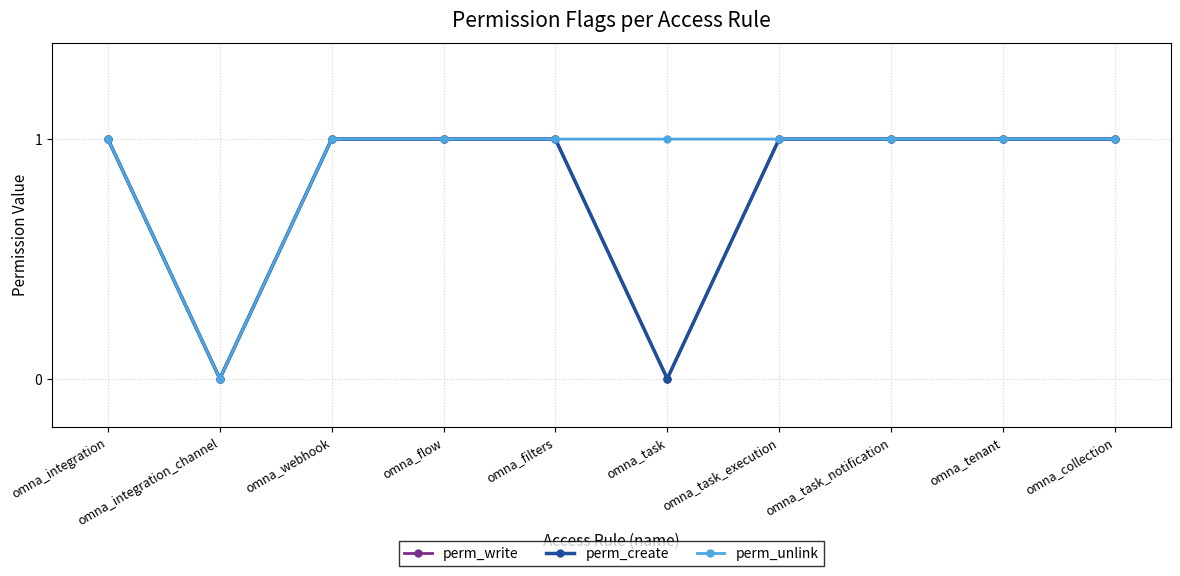

List the labels in order of perm_write value, smallest first.

omna_integration_channel, omna_task, omna_integration, omna_webhook, omna_flow, omna_filters, omna_task_execution, omna_task_notification, omna_tenant, omna_collection